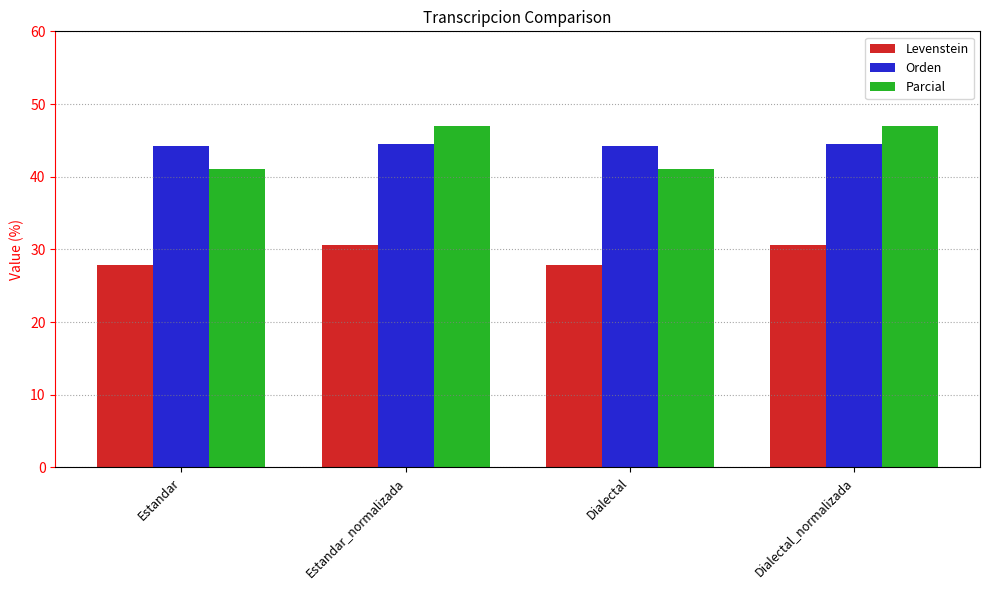

What is the label of the 1st bar from the right?

Dialectal_normalizada